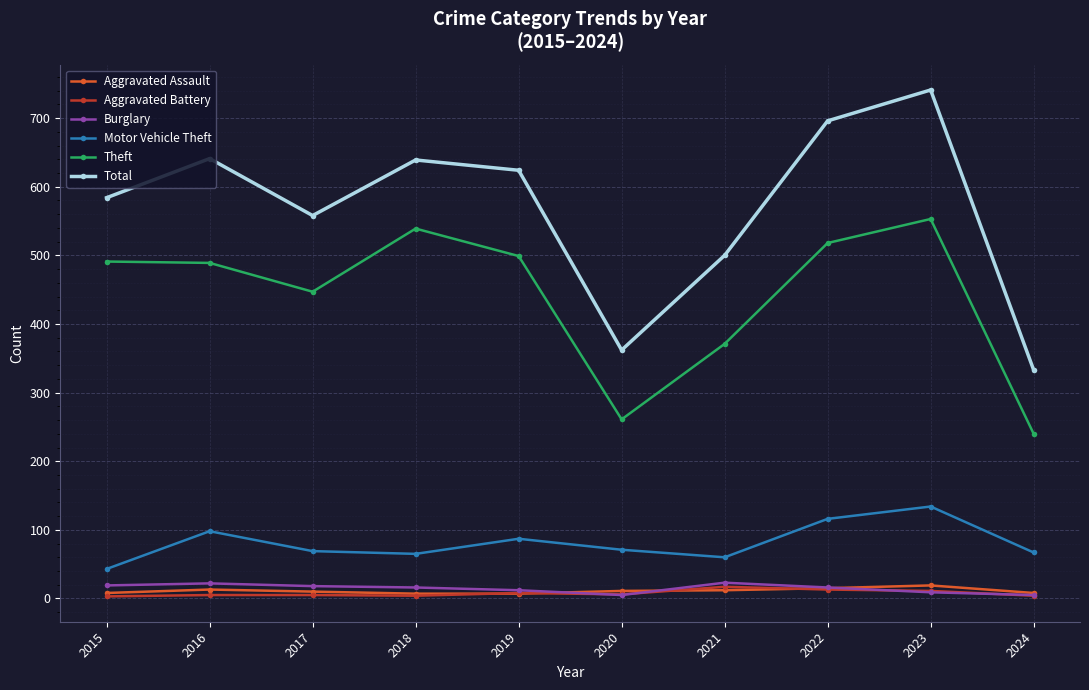

What is the total value across all series at 2017?

1107